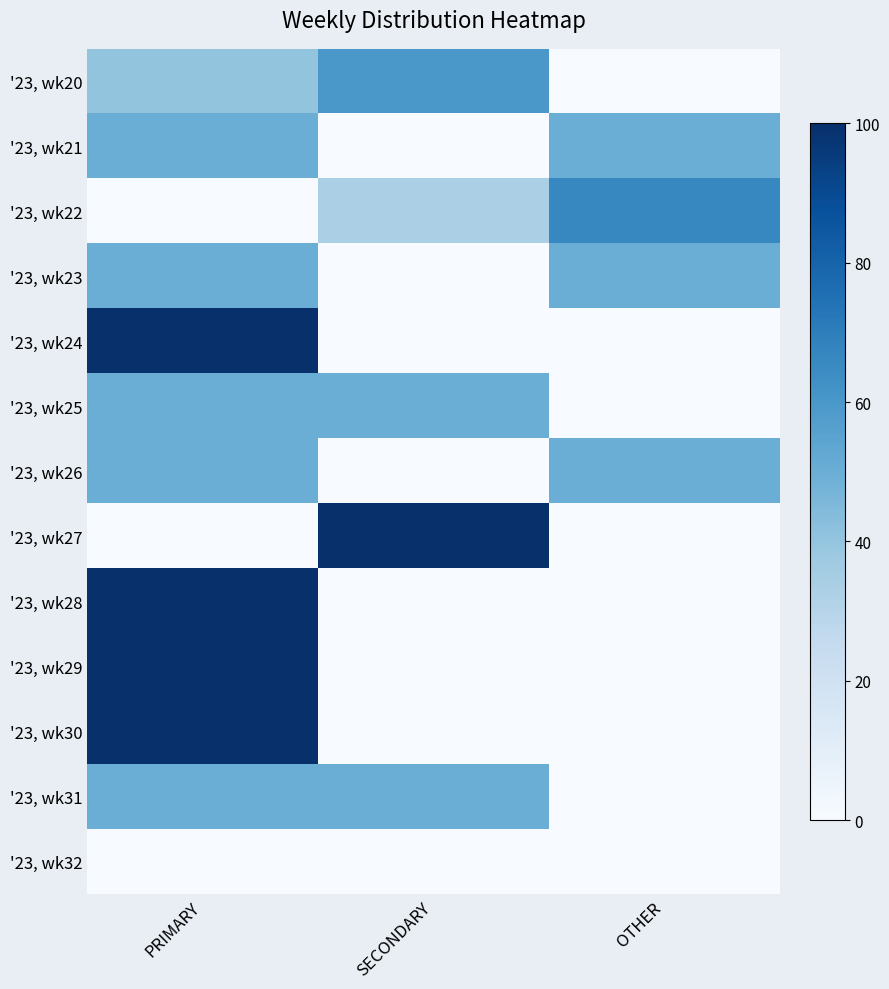

Count the number of categories in the chart.

3